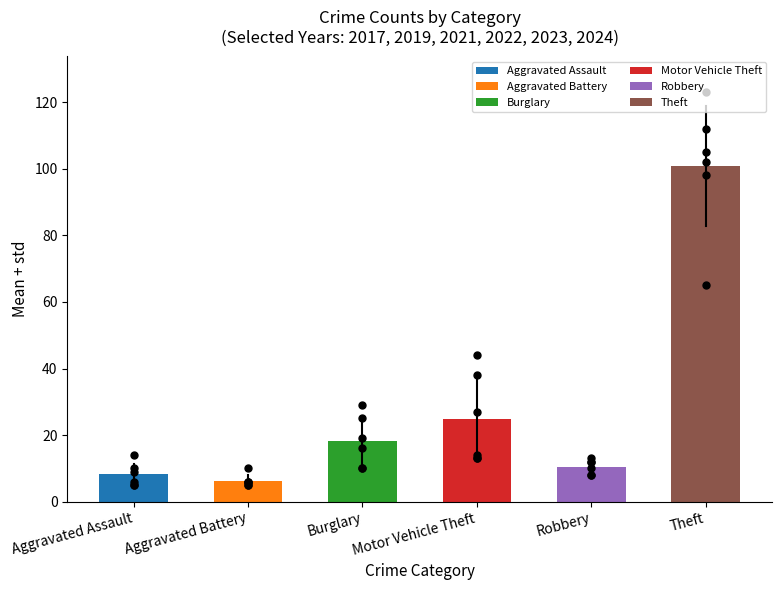

What are all the series names shown in the legend?

Aggravated Assault, Aggravated Battery, Burglary, Motor Vehicle Theft, Robbery, Theft